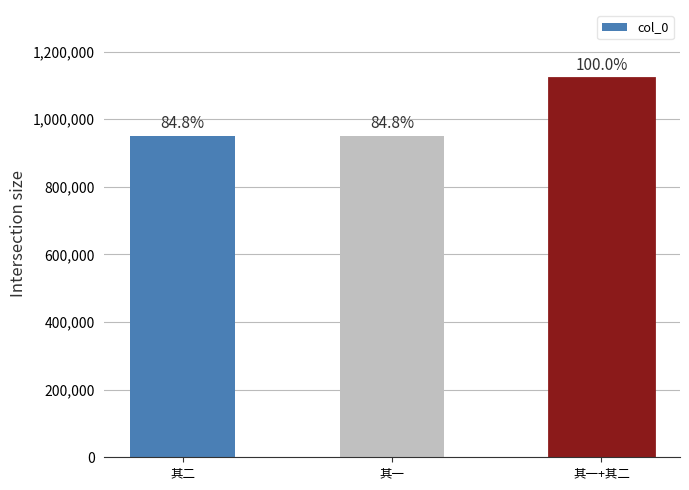

How many bars are there in total?

3